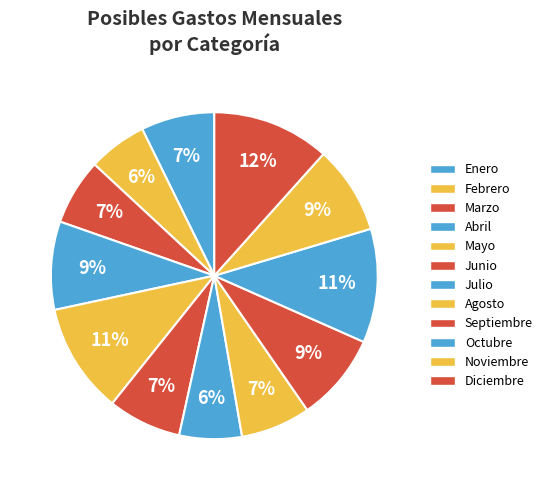

Which category has the biggest portion of the pie?

Diciembre